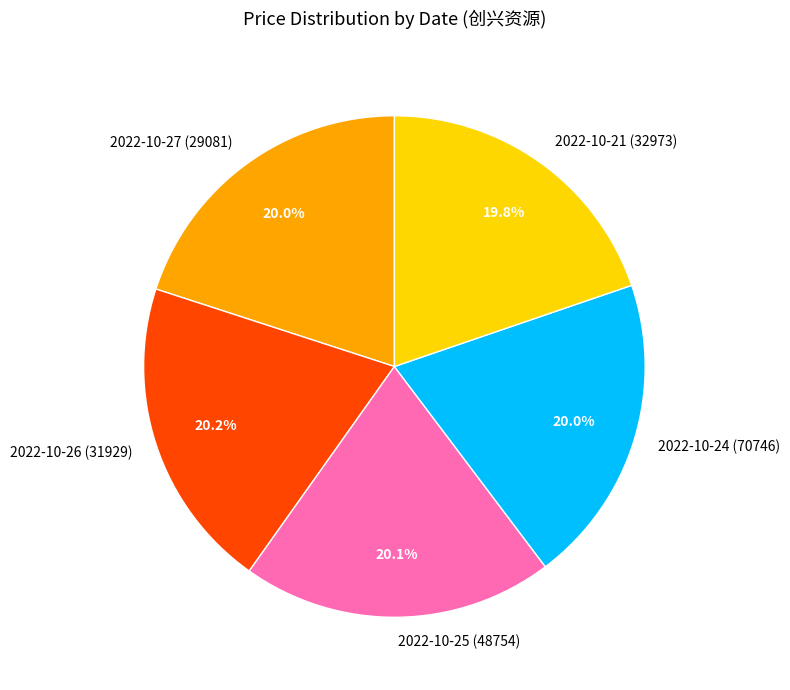

True or false: 2022-10-27 (29081) accounts for 27% of the total.

False